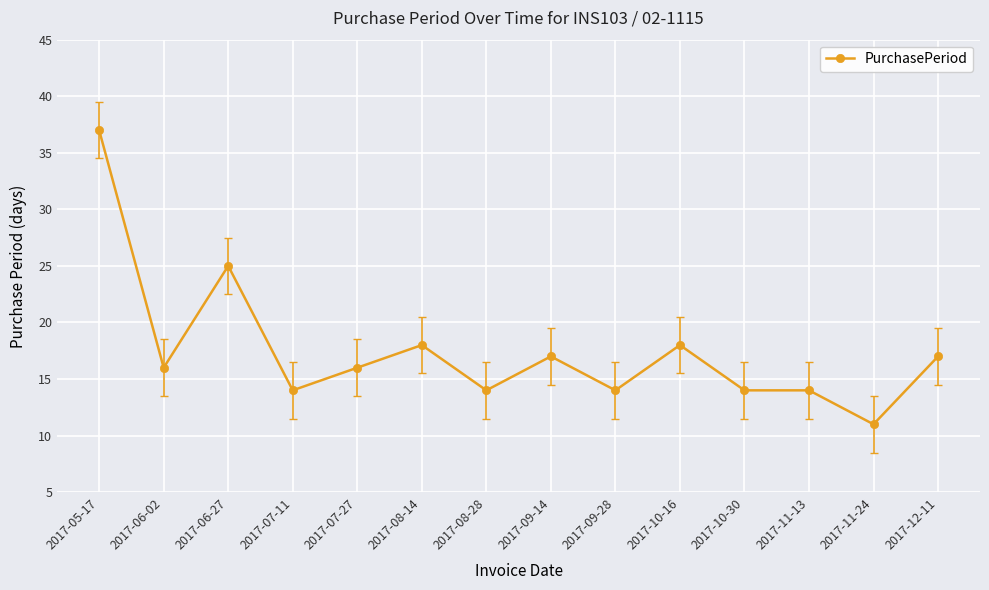

Does the chart have visible grid lines?

Yes